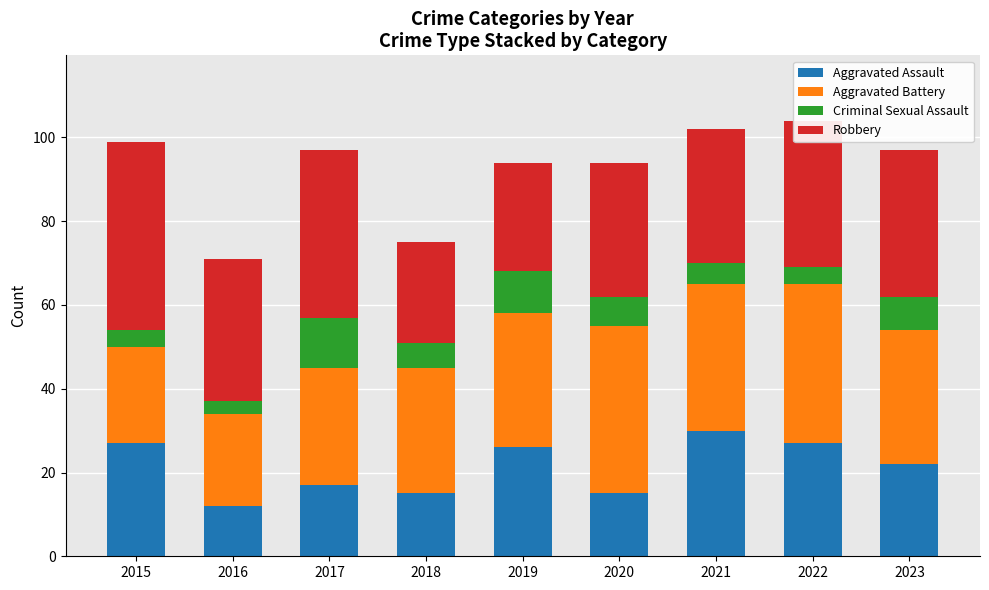

What is the average value of the Aggravated Assault series?

21